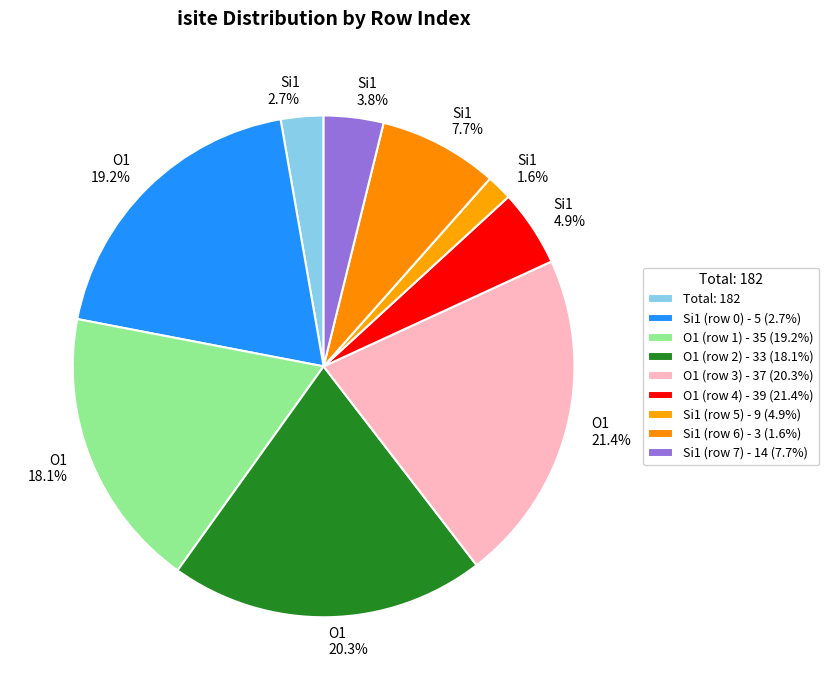

What portion of the pie excludes Si1 1.6%?

98.4%